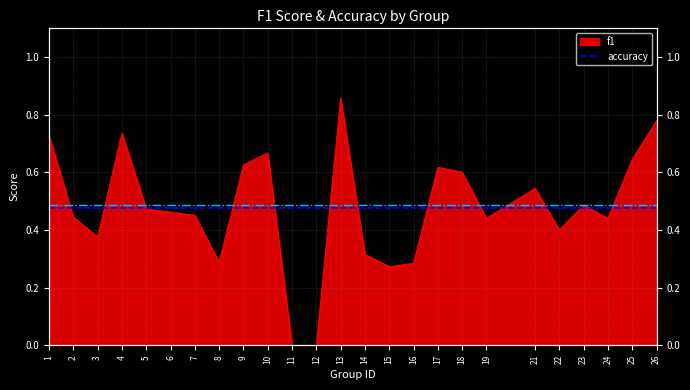

Reading left to right, list all the values displayed in this chart.

1=0.7	2=0.4	3=0.4	4=0.7	5=0.5	6=0.5	7=0.5	8=0.3	9=0.6	10=0.7	11=0.0	12=0.0	13=0.9	14=0.3	15=0.3	16=0.3	17=0.6	18=0.6	19=0.4	21=0.5	22=0.4	23=0.5	24=0.4	25=0.6	26=0.8